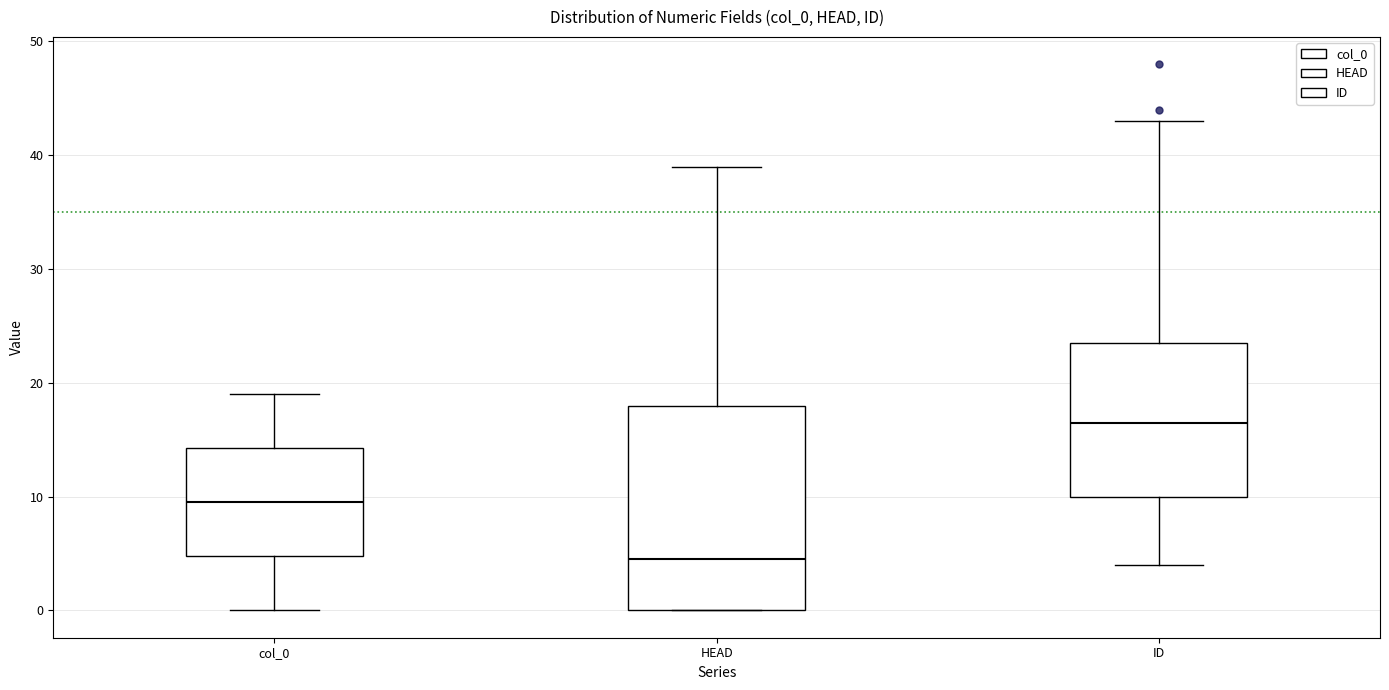

Which box is the tallest, from its lower edge to its upper edge?

HEAD